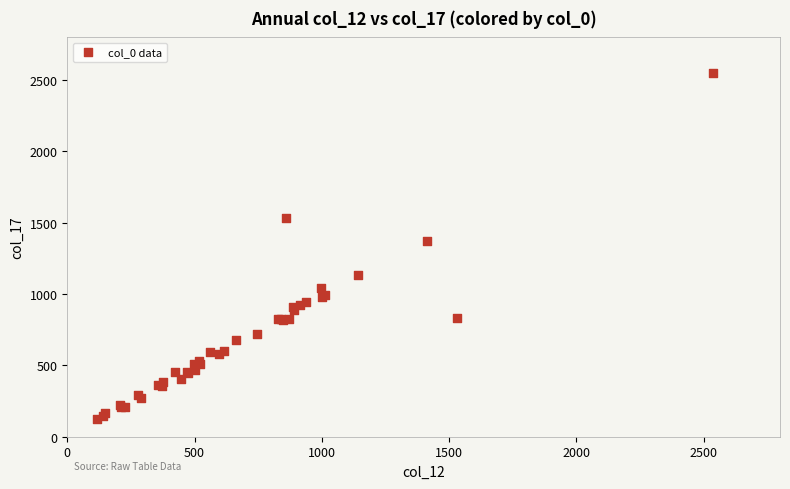

What Y value in the scatter plot is closest to 1334?

1373